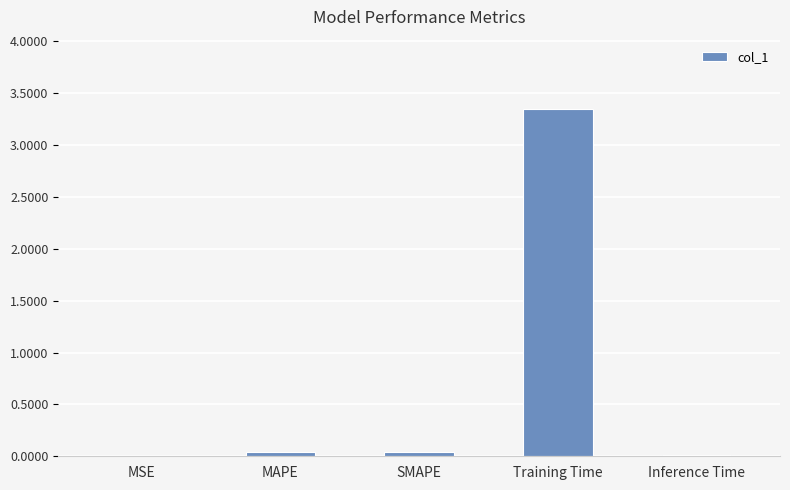

What is the sum of all values?

3.4